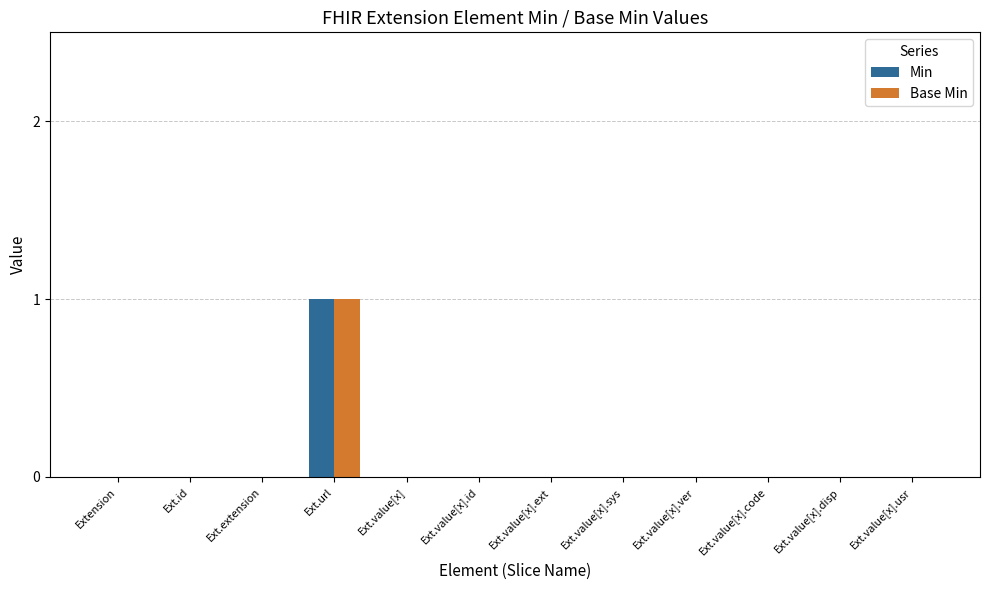

Is the value of Base Min at Ext.url greater than the value of Min at Ext.id?

Yes